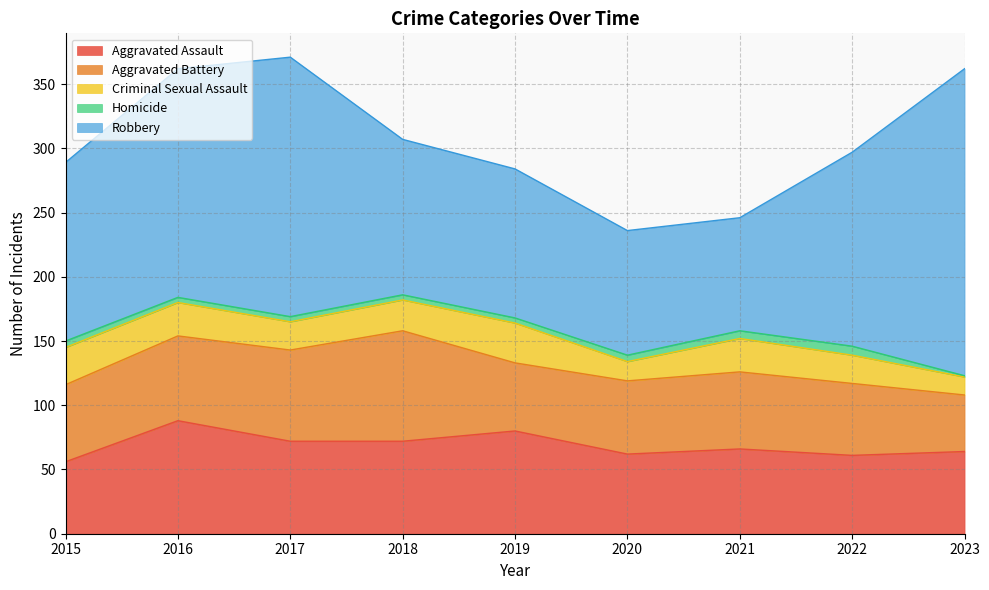

At which label does Aggravated Assault first exceed 66?

2016